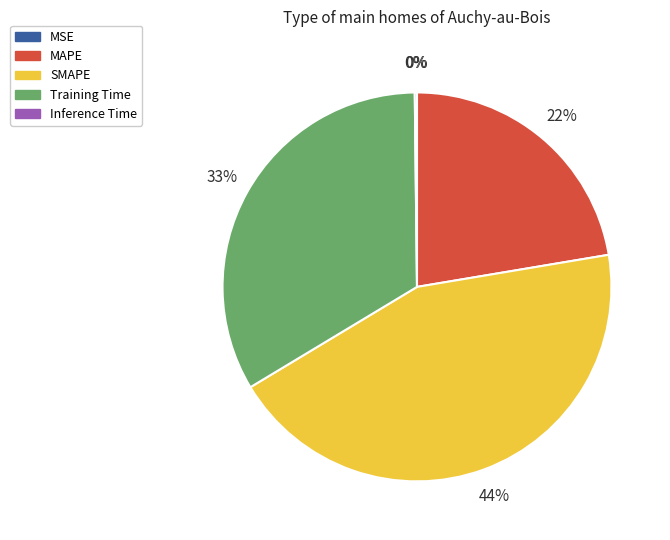

Is it true that MAPE is 13% of the pie?

False